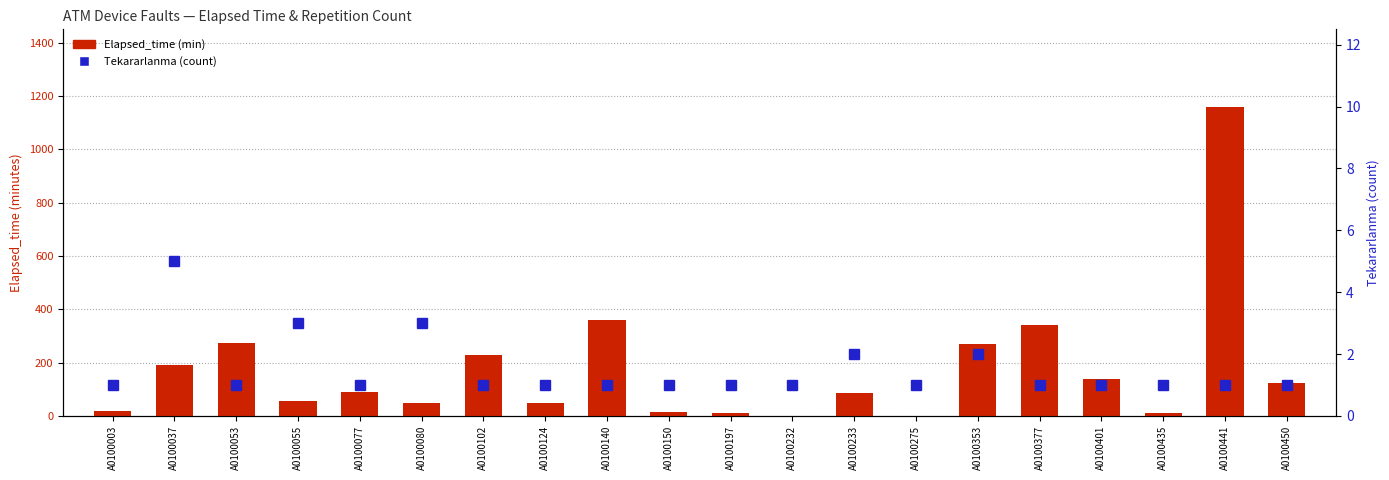

What is the difference between the maximum and second lowest values in the Tekararlanma series?

4